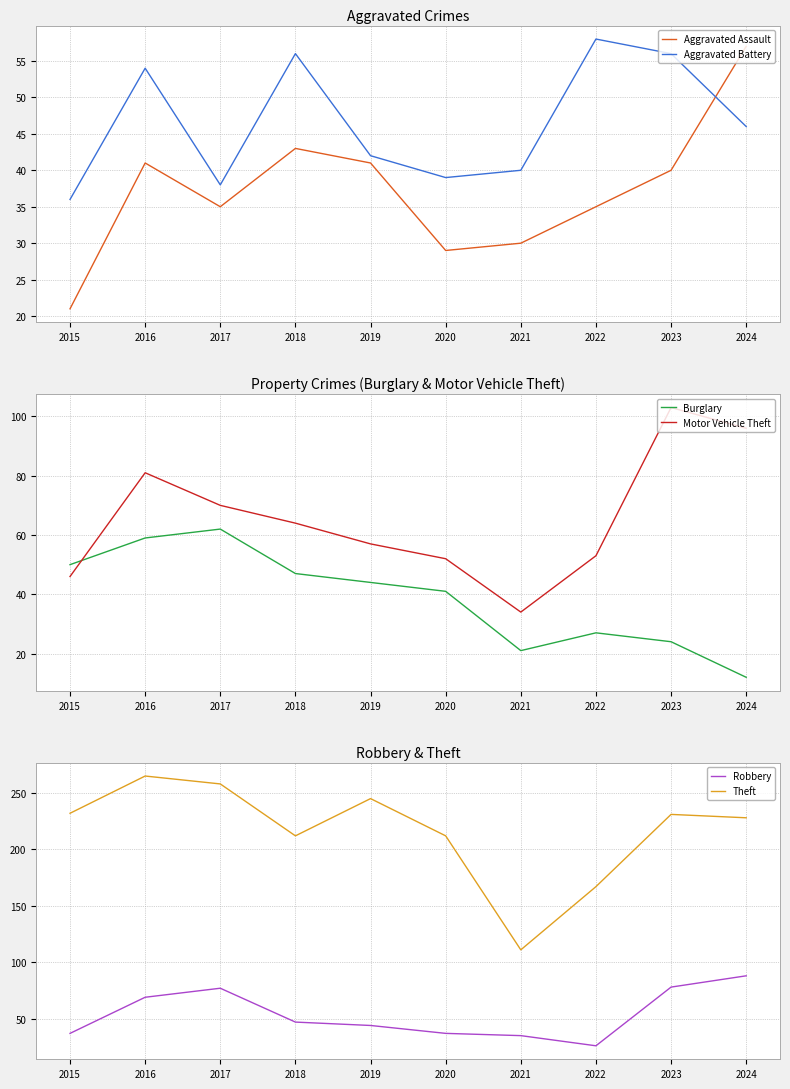

Where does the Aggravated Assault series first go above 40?

2016